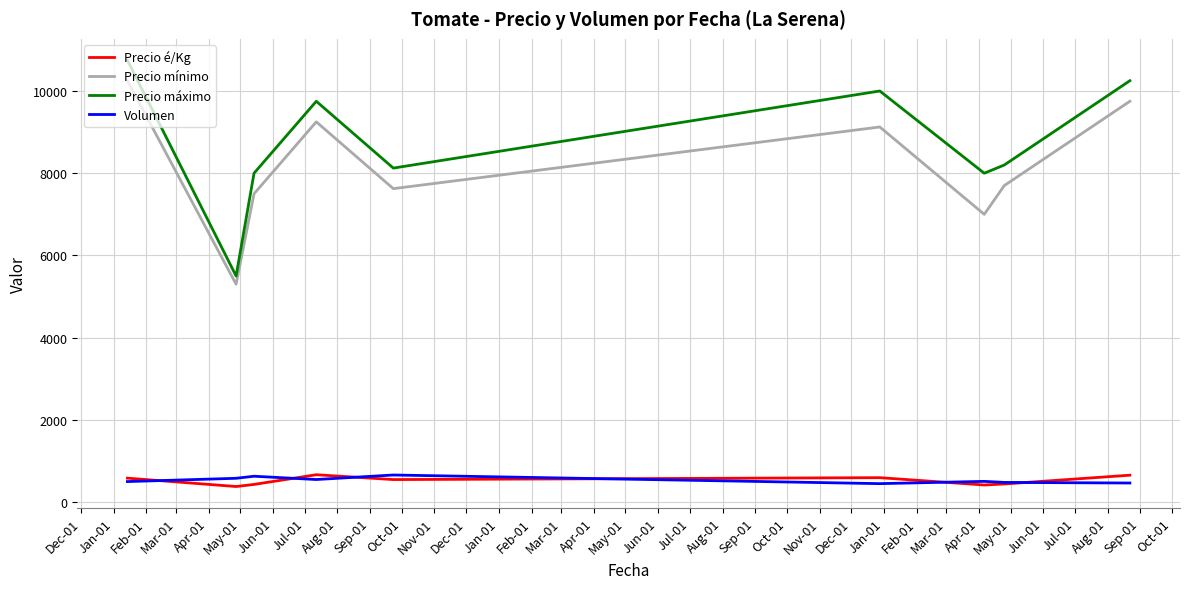

Which series has the largest range (max minus min)?

Precio máximo